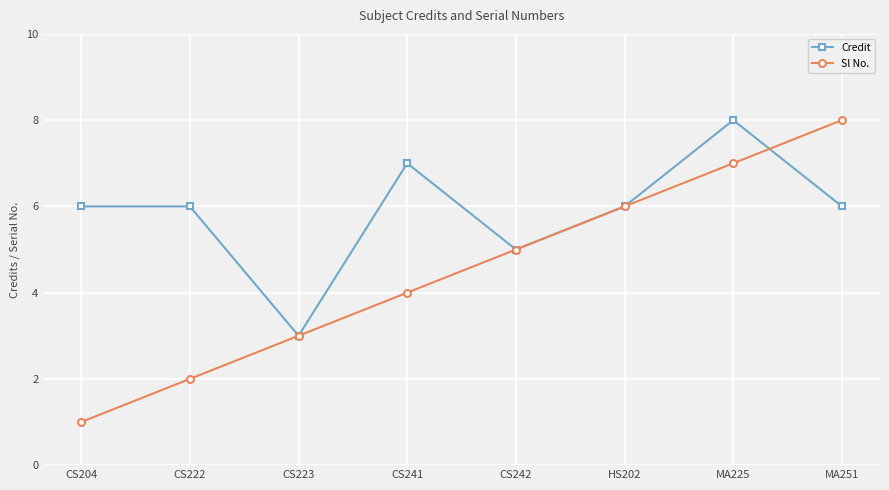

Reading left to right, extract all data points from this chart.

Credit: 6	6	3	7	5	6	8	6
Sl No.: 1	2	3	4	5	6	7	8